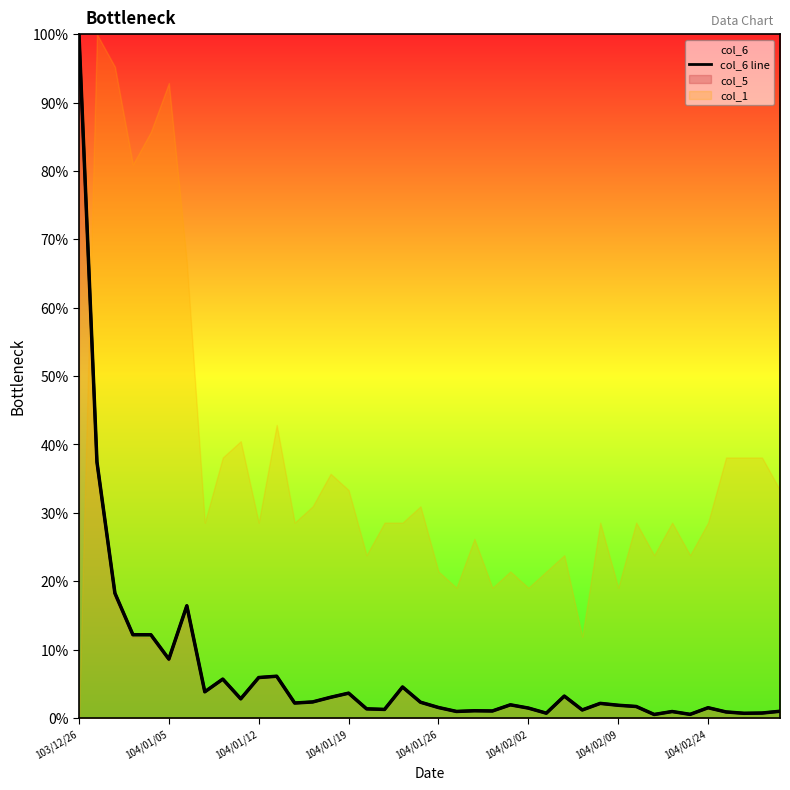

True or false: the data shows 0.6 at 36.

False